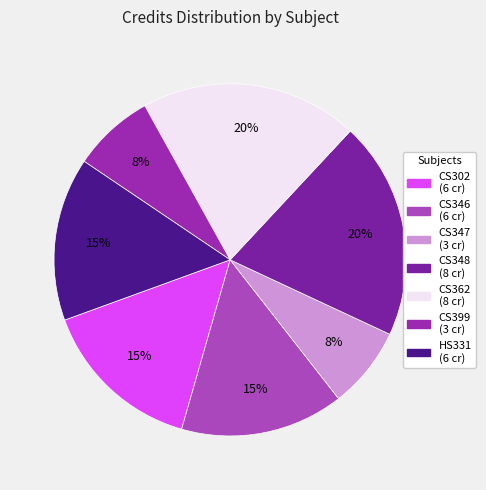

To the nearest percent, what portion does CS348 represent?

20%